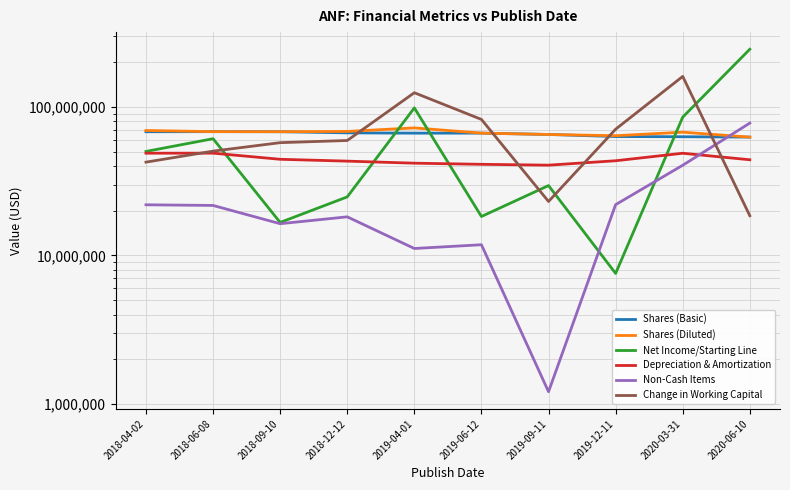

Which has a higher value, 2020-03-31 or 2018-12-12?

2018-12-12